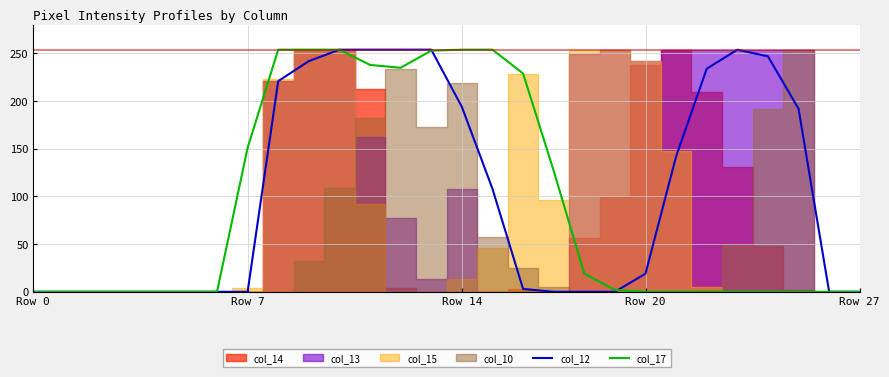

The col_12 series shows 254 at 12. True or false?

True